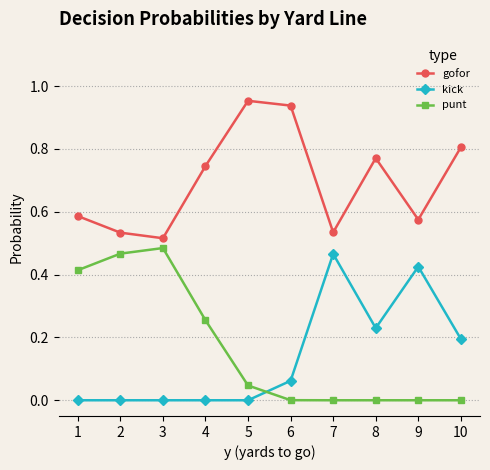

True or false: punt has a value of 0.3 at 2.

False